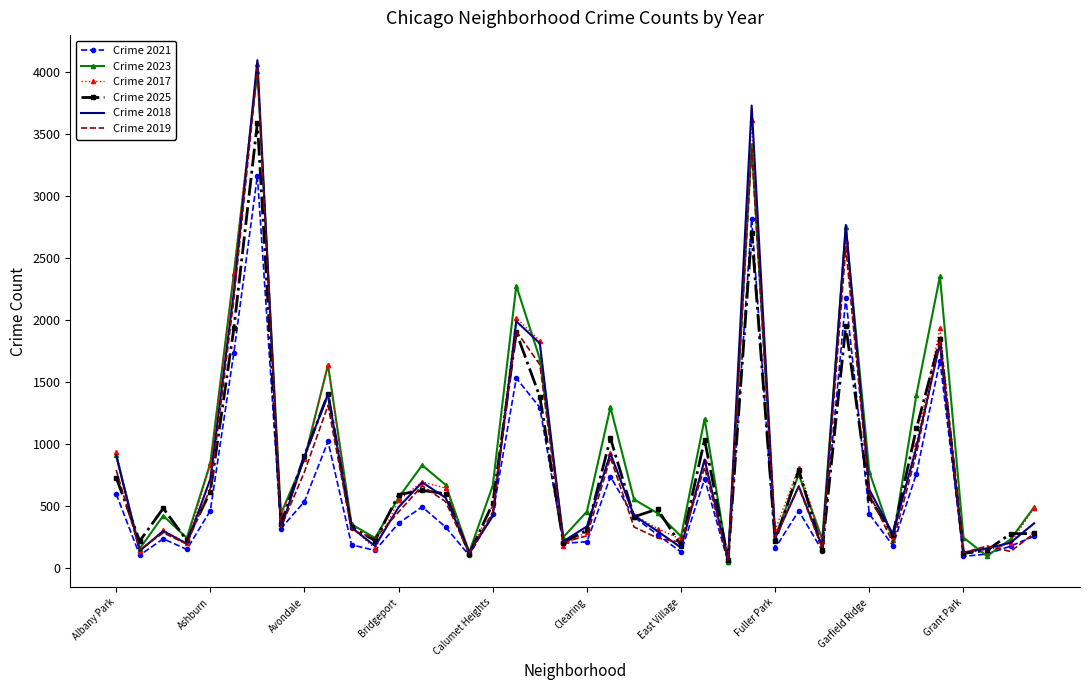

Which series has the widest spread of values?

Crime 2018